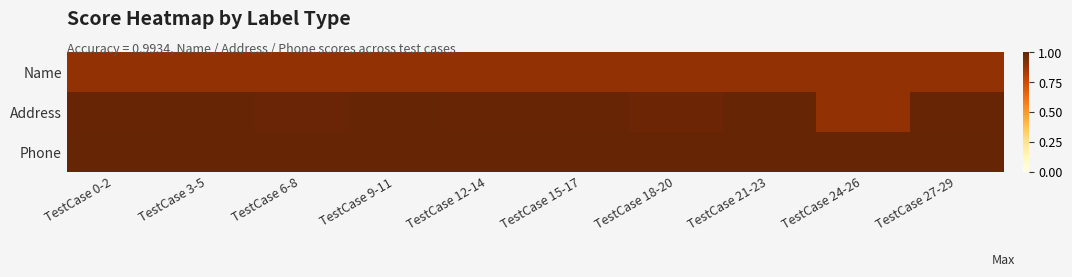

Which series changed the most between TestCase 3-5 and TestCase 24-26?

Address